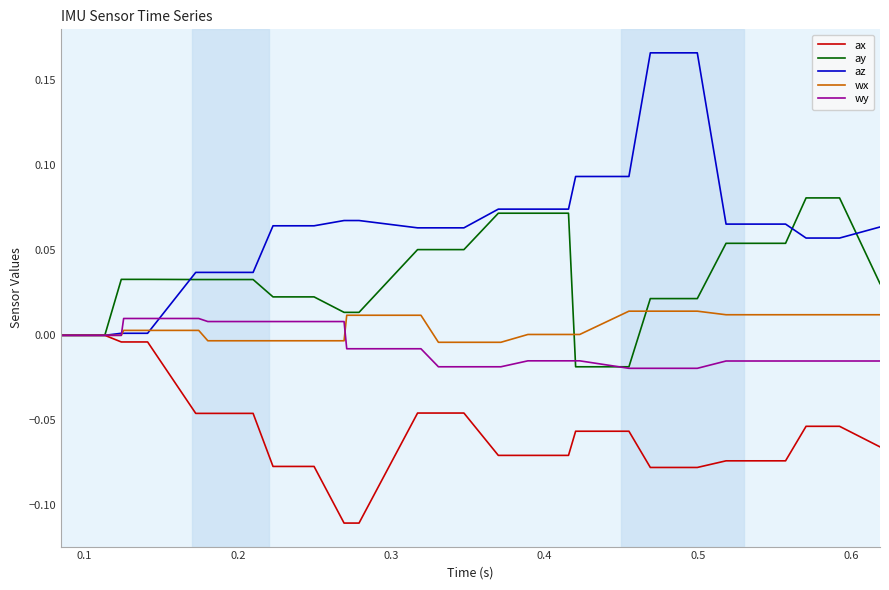

Which series has the largest range (max minus min)?

az